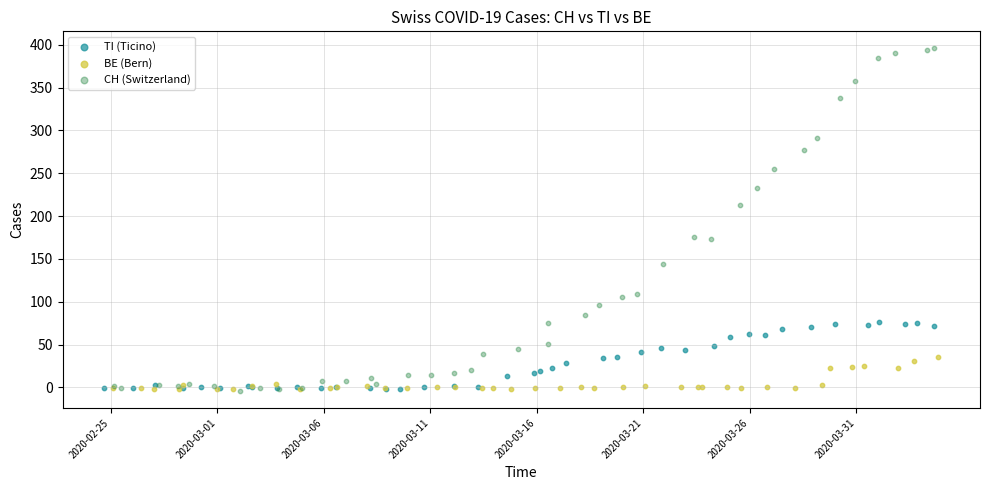

Which series contains the highest Y value?

CH (Switzerland)